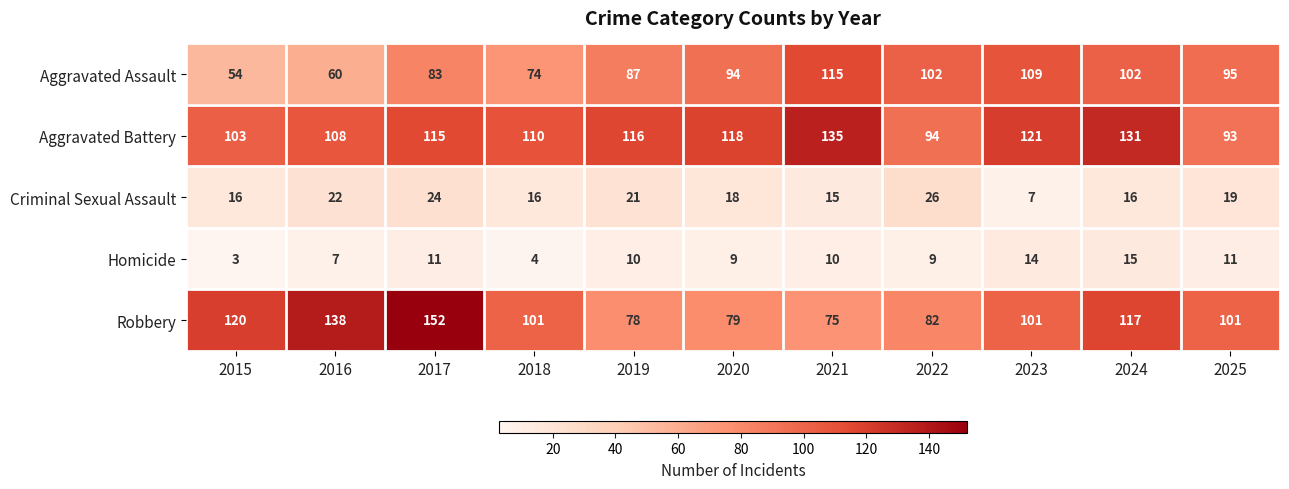

What is the total value across all series at 2021?

350